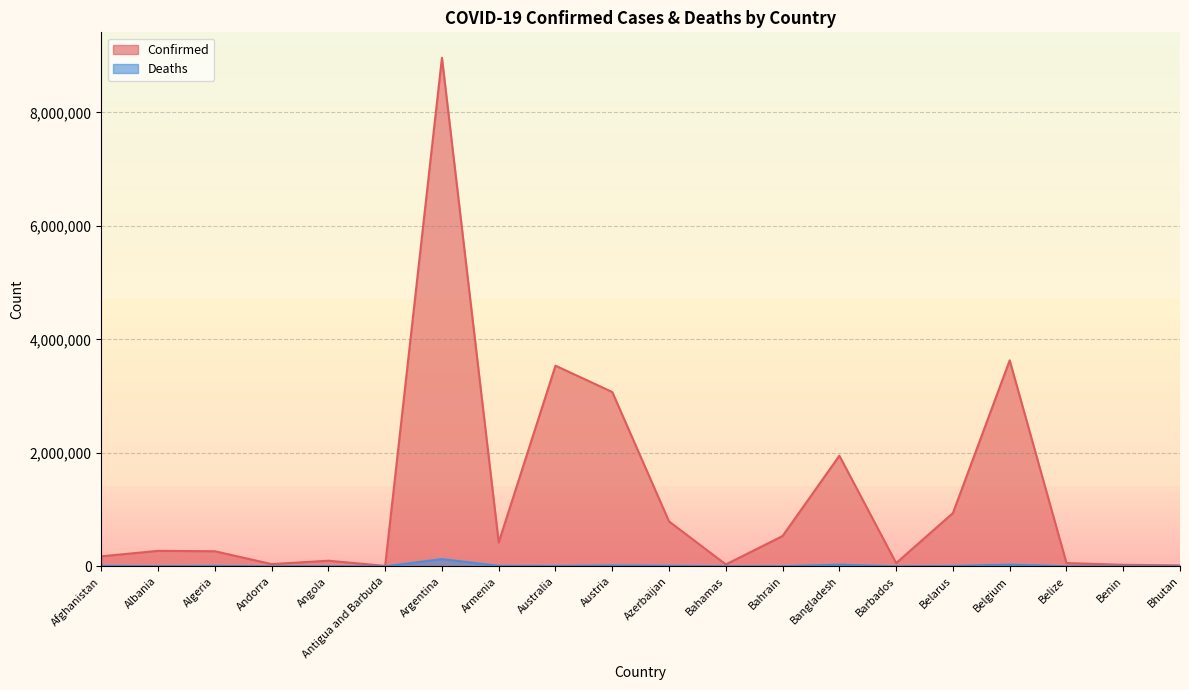

What is the value of the Deaths point at the 19th from the left?

163